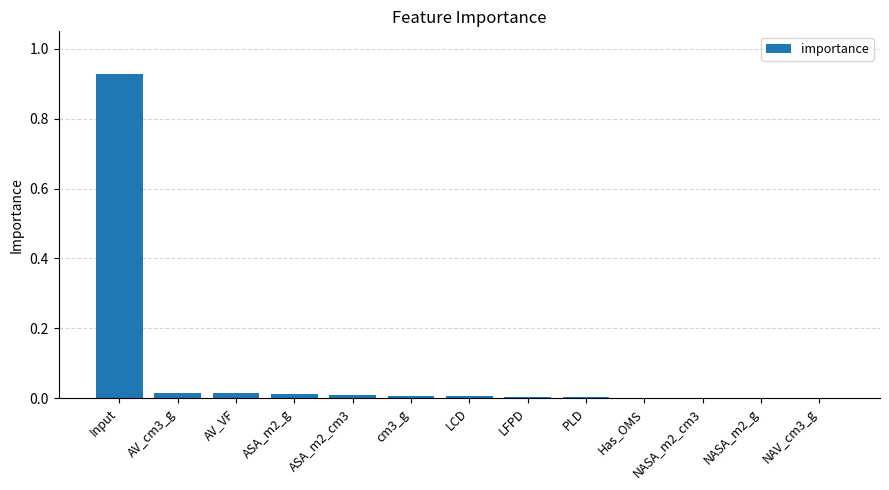

At which category does the chart reach its peak across all series?

Input